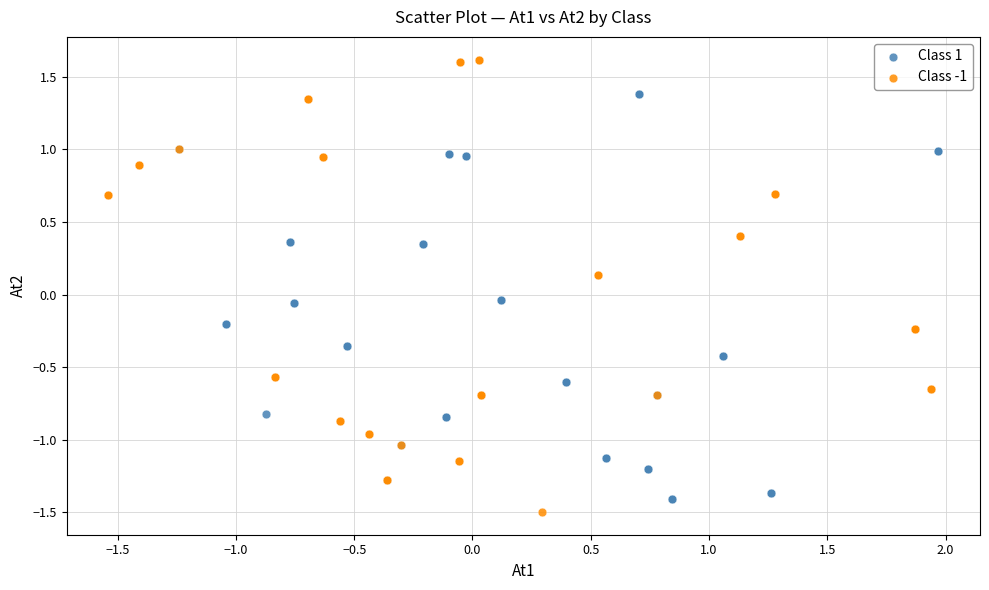

Which series has the widest spread of Y values?

Class -1